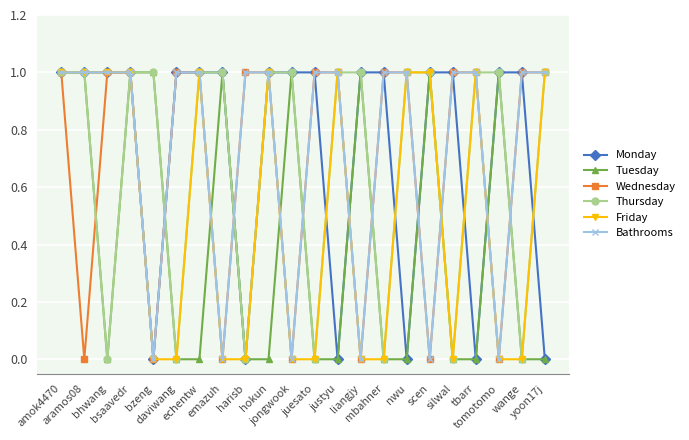

What is the difference between the maximum and second lowest values in the Tuesday series?

1